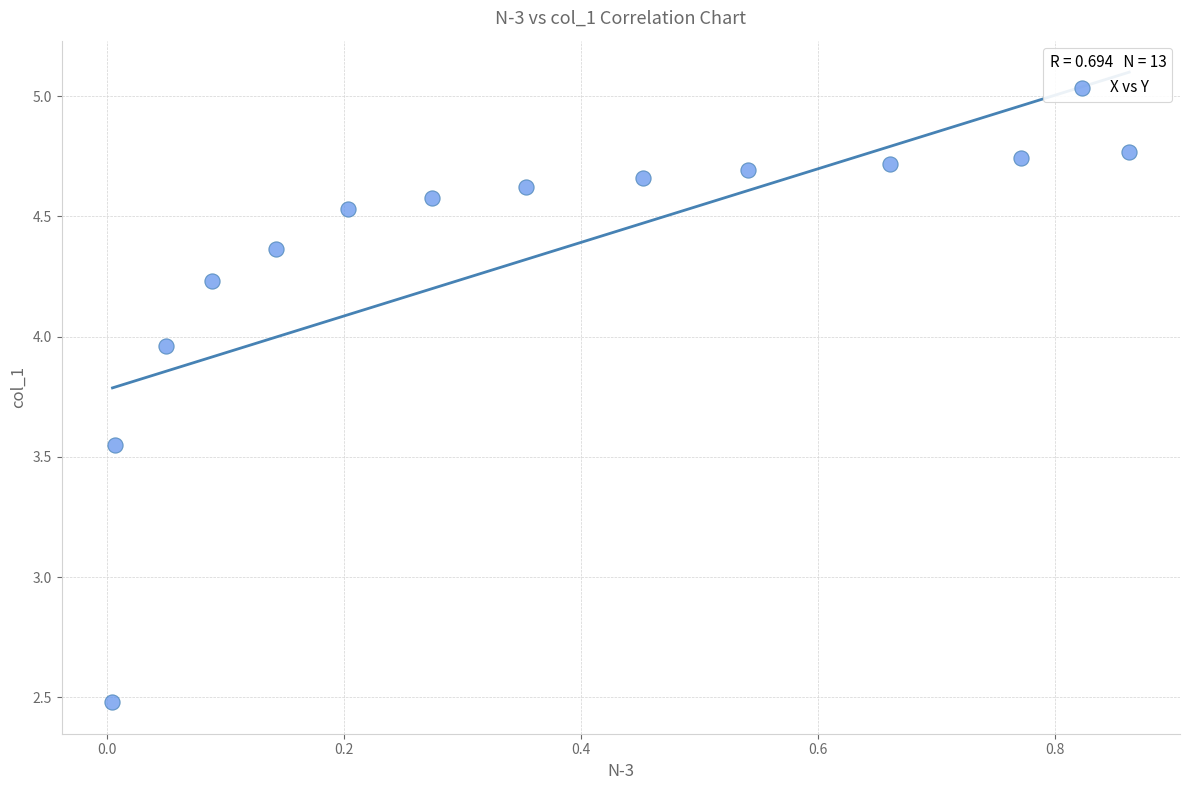

What is the range of Y values (max minus min)?

2.3